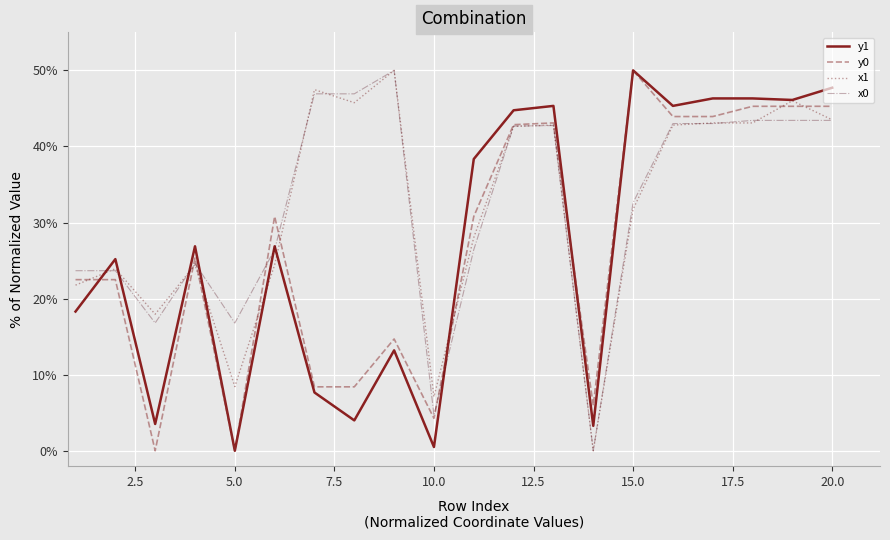

What is the greatest value displayed?

50.0